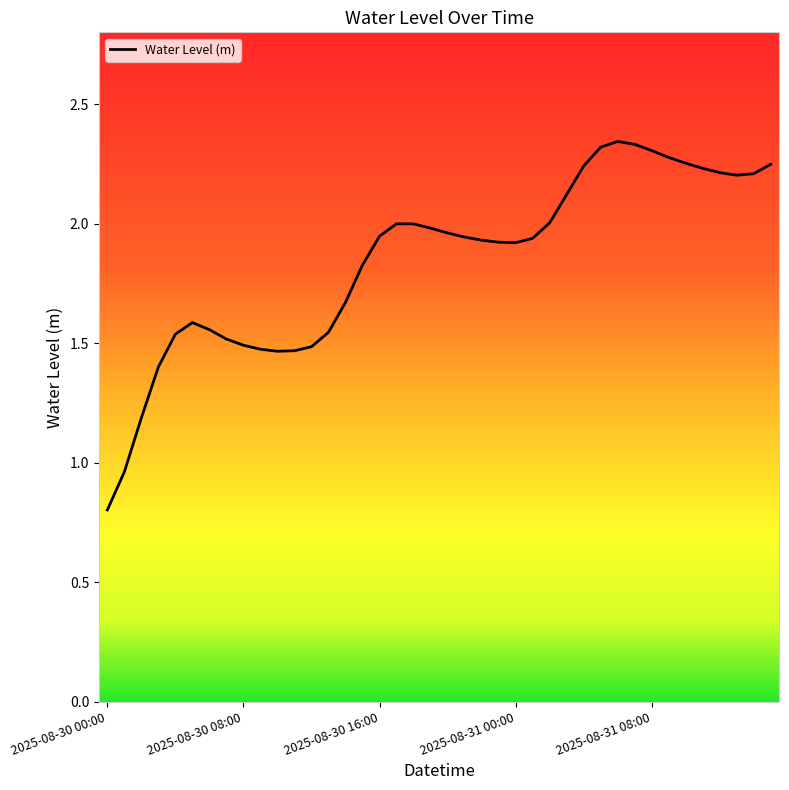

What is the minimum value shown in the chart?

0.8